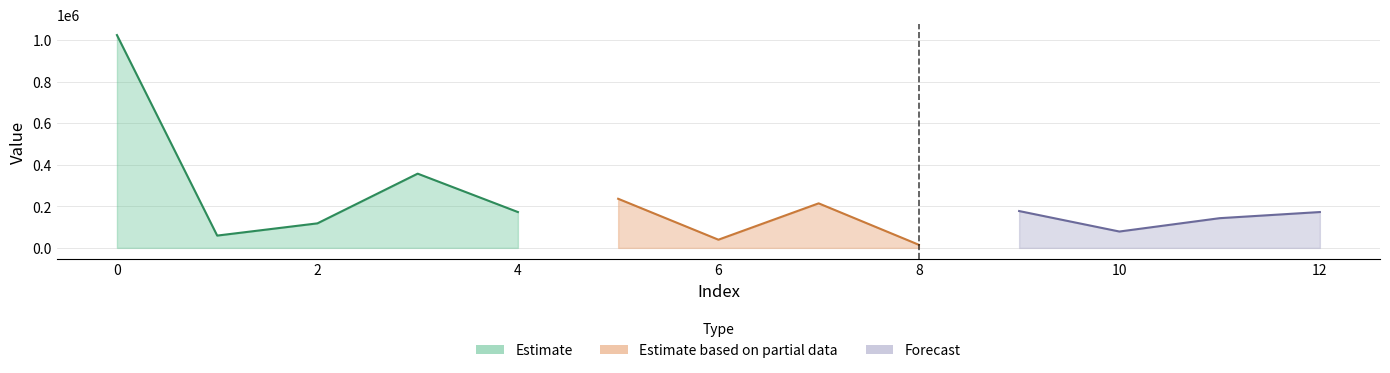

Read the value at 7.

214271.2